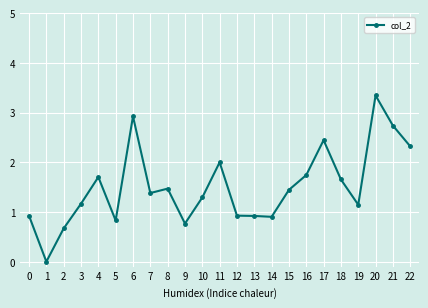

At which category does the data reach its first local peak?

4